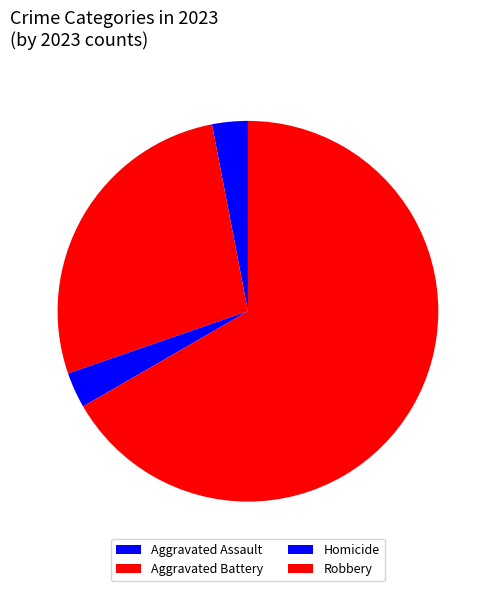

How many segments does this pie chart have?

4